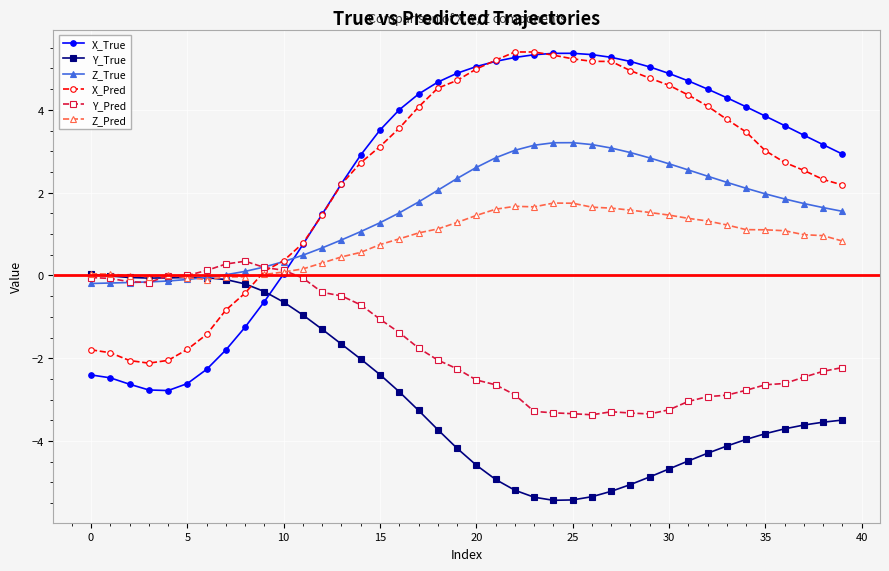

What is the maximum value shown in the chart?

5.4